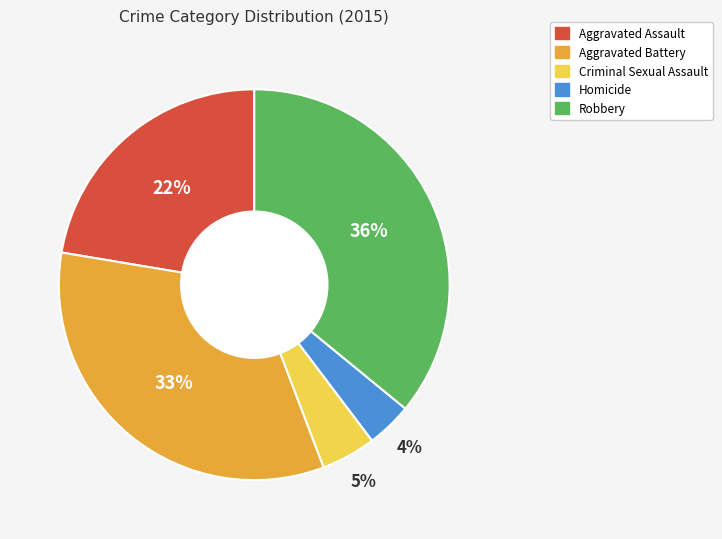

Rank the categories by value from highest to lowest.

Robbery, Aggravated Battery, Aggravated Assault, Criminal Sexual Assault, Homicide